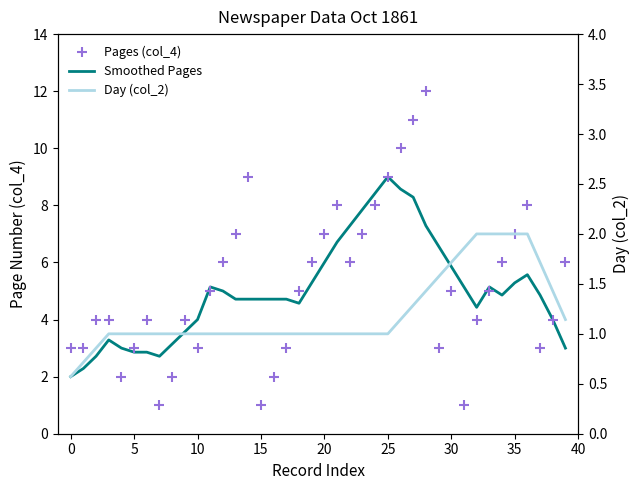

Which series contains the highest Y value?

Pages (col_4)